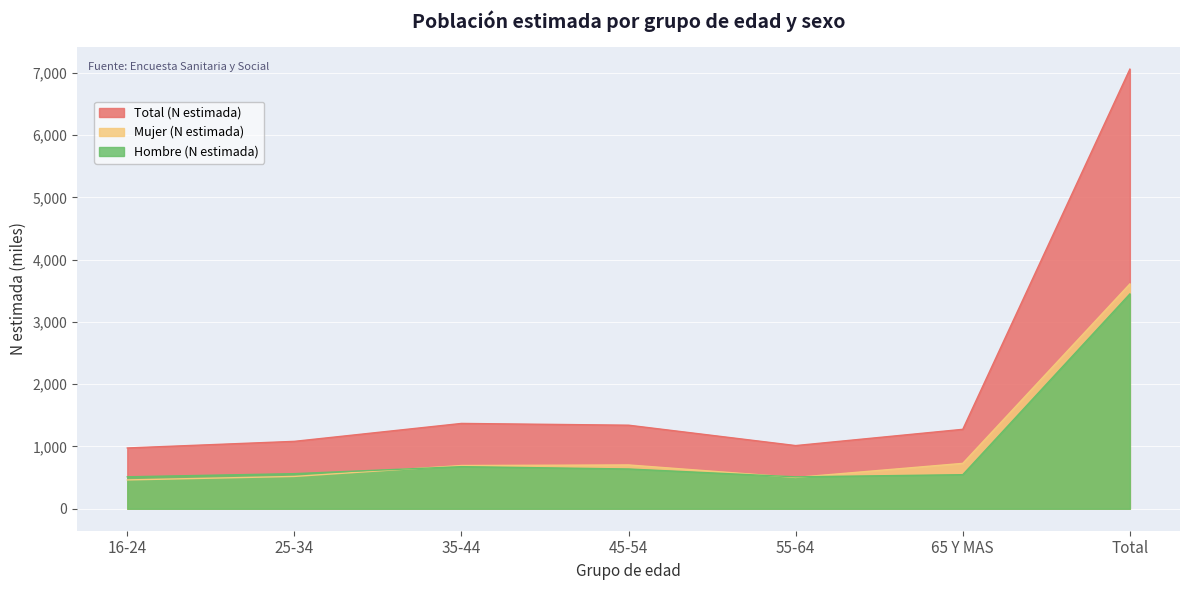

What is the average value of the Total (N estimada) series?

2017.1